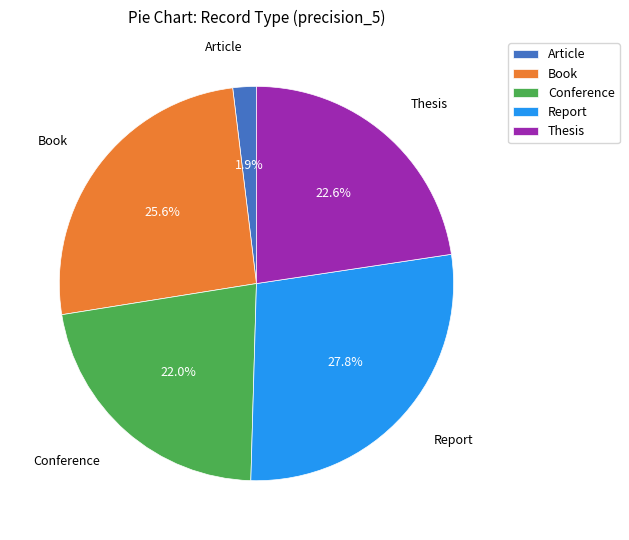

To the nearest percent, what is the average slice percentage?

20%